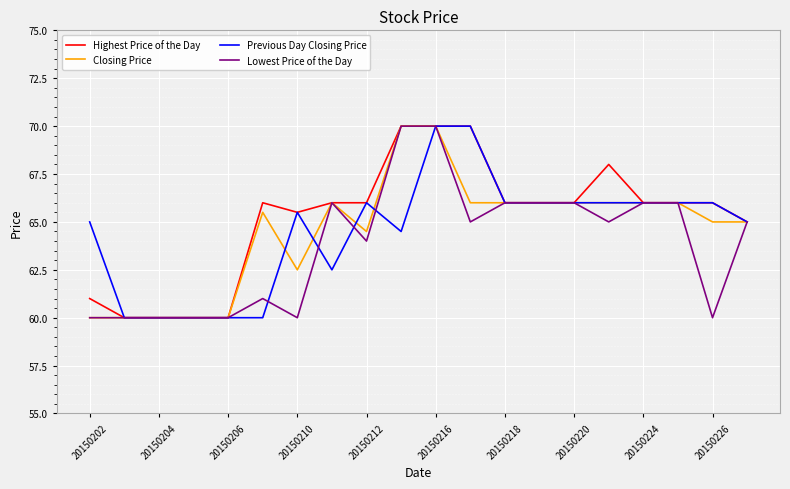

What is the maximum value for Closing Price?

70.0